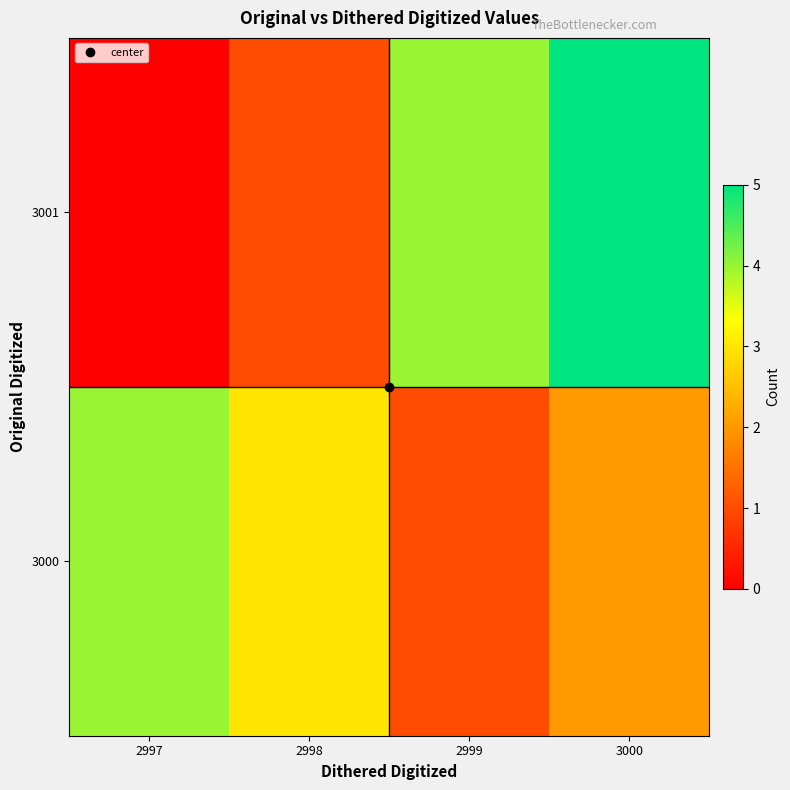

Which category has the lowest value across all series?

2997